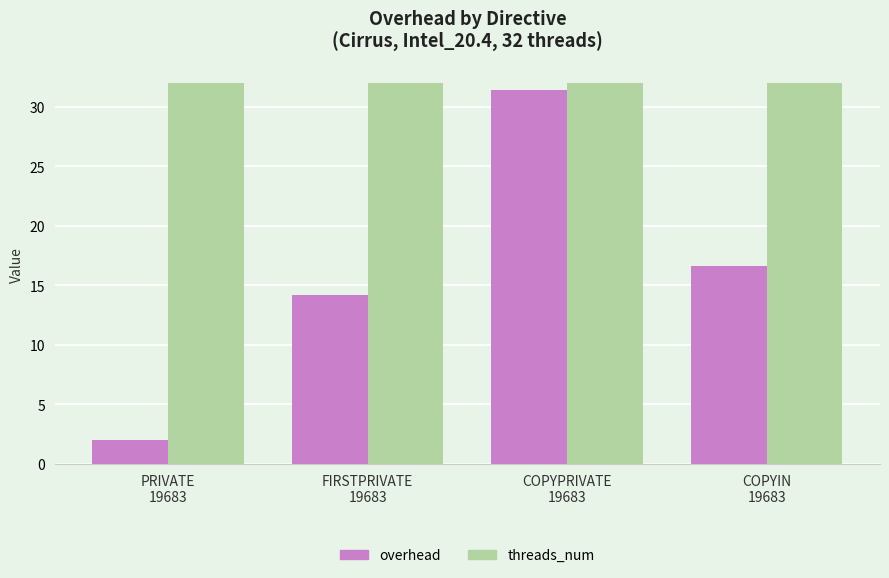

The overhead series shows 3.1 at PRIVATE
19683. True or false?

False